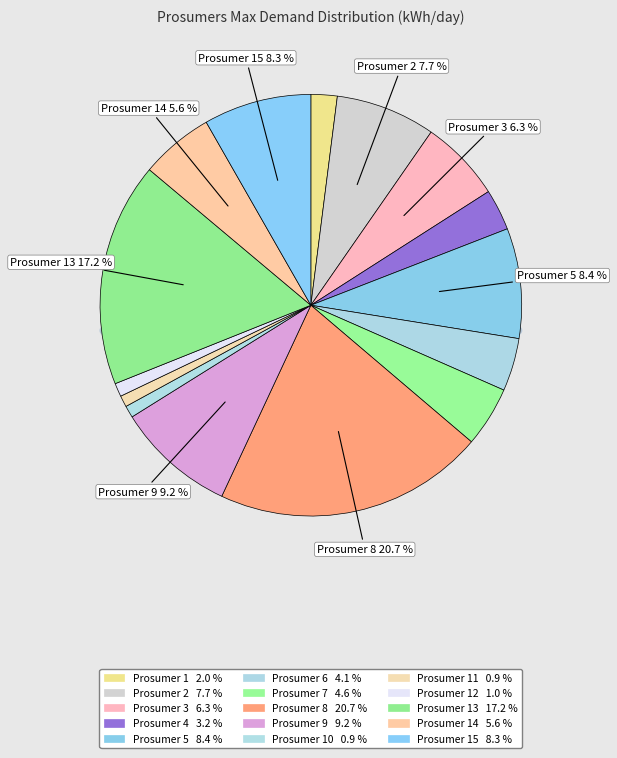

What percentage is the Prosumer 12 slice, to the nearest percent?

1%